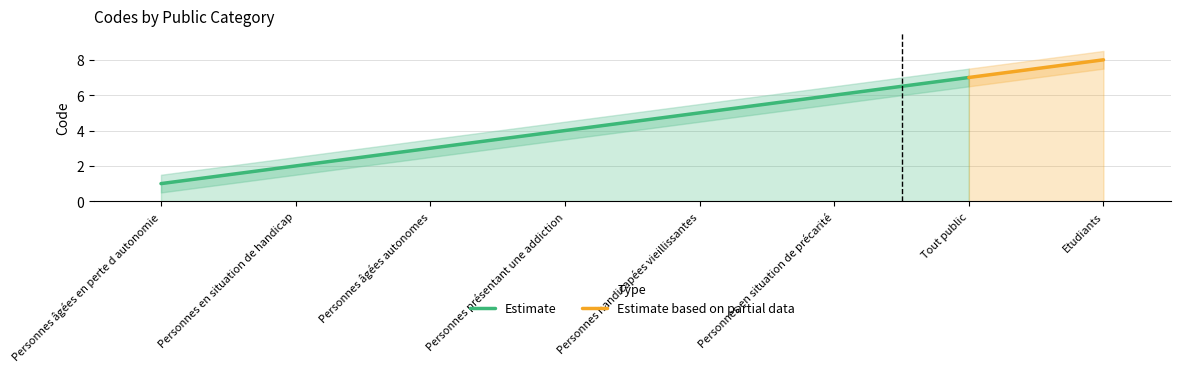

How many data points are less than 5?

4